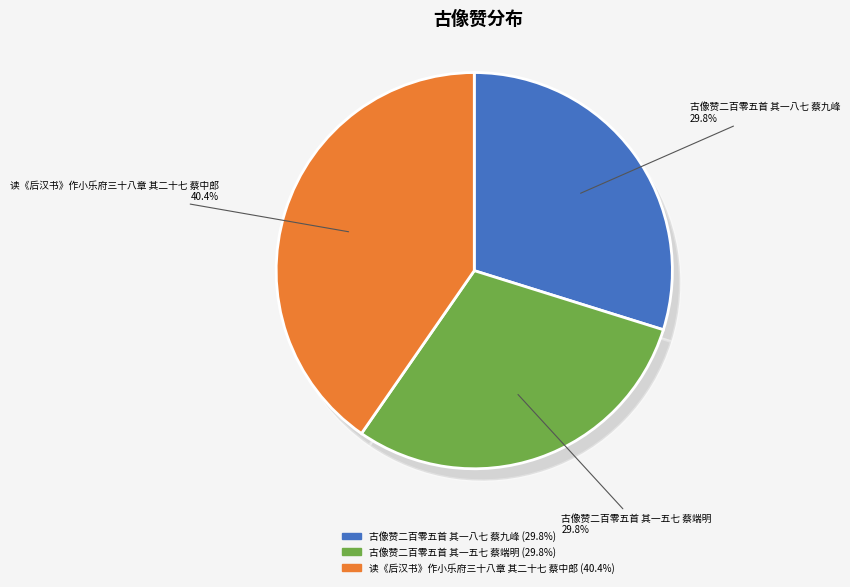

Does any single category account for the majority?

No